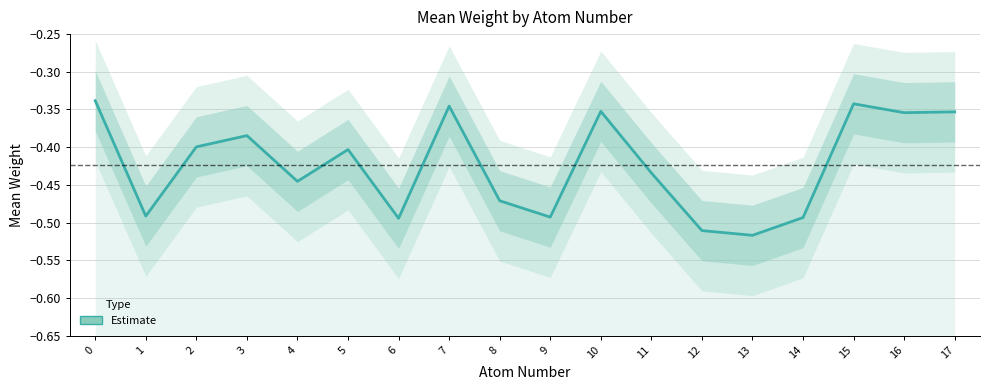

What is the maximum value shown in the chart?

-0.3